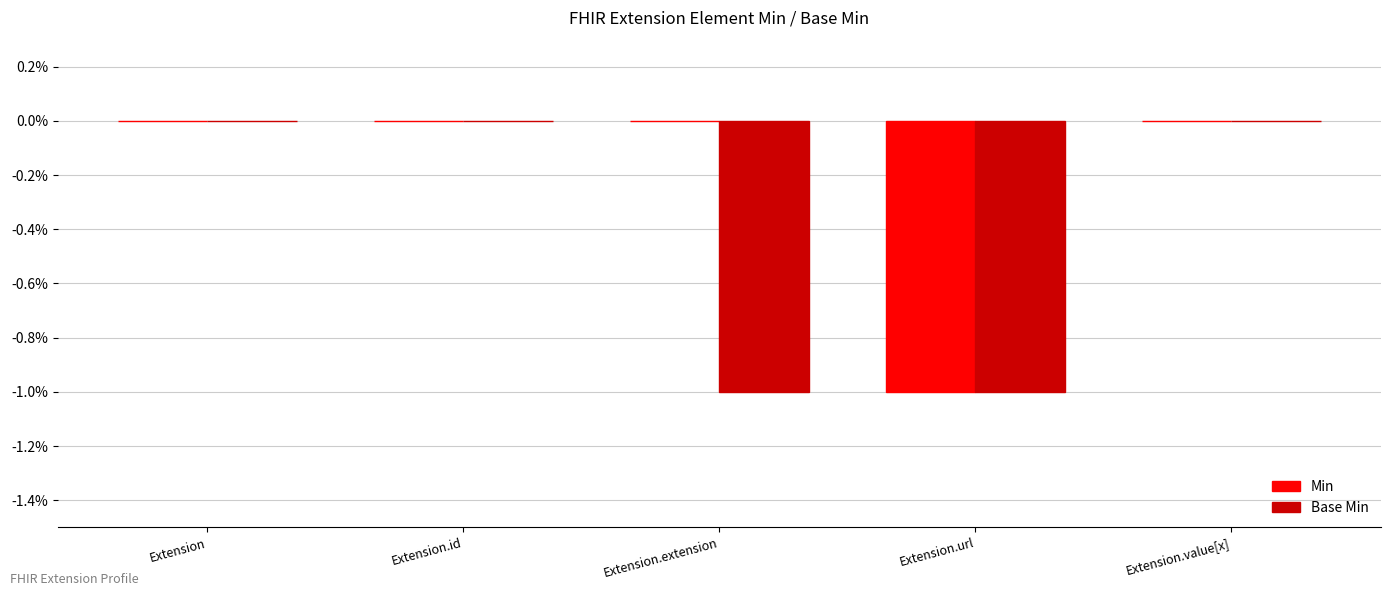

Between Extension.extension and Extension.url, which series saw the biggest shift?

Min